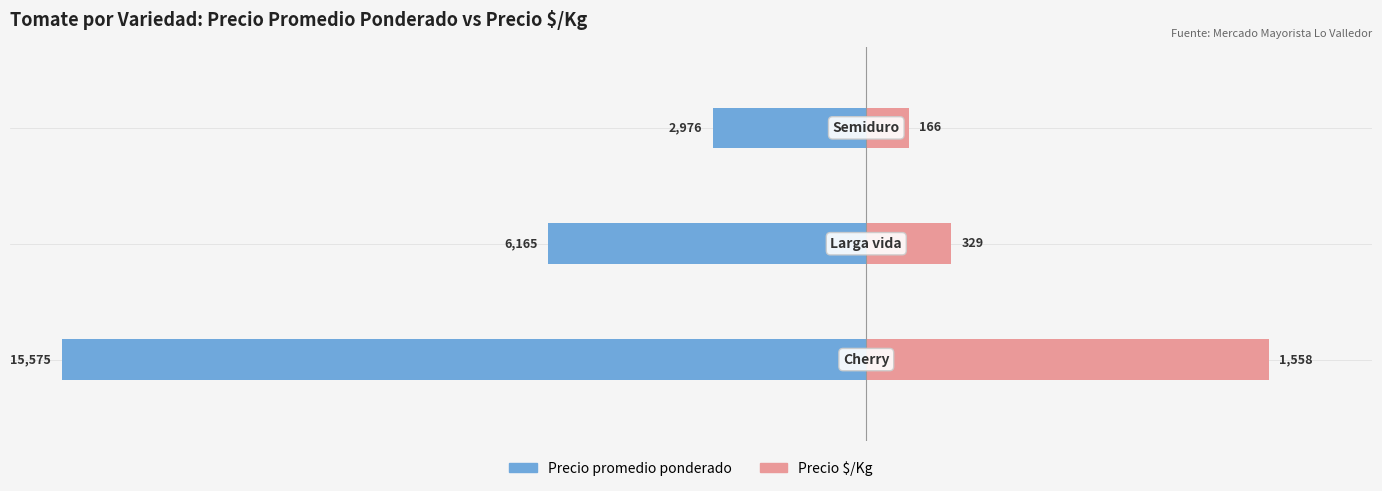

How many data points in Precio promedio ponderado are less than -6165?

1